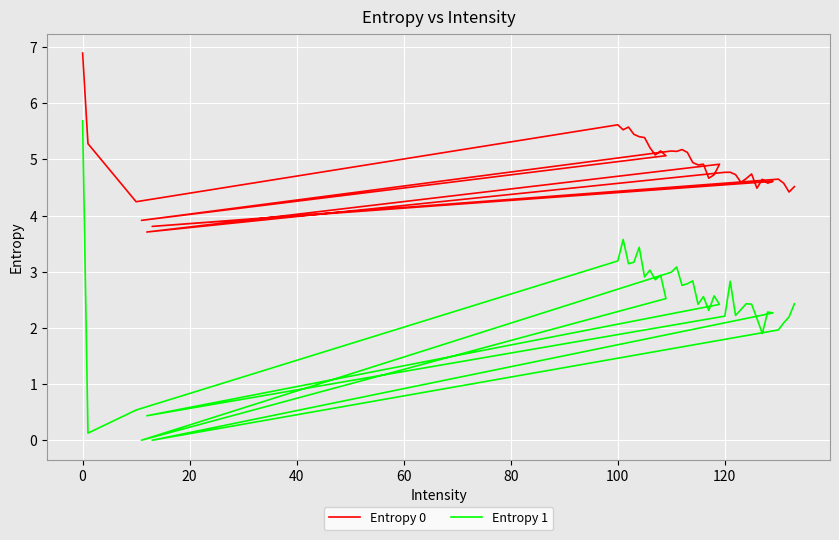

Rank the series by their average value, from lowest to highest.

Entropy 1, Entropy 0